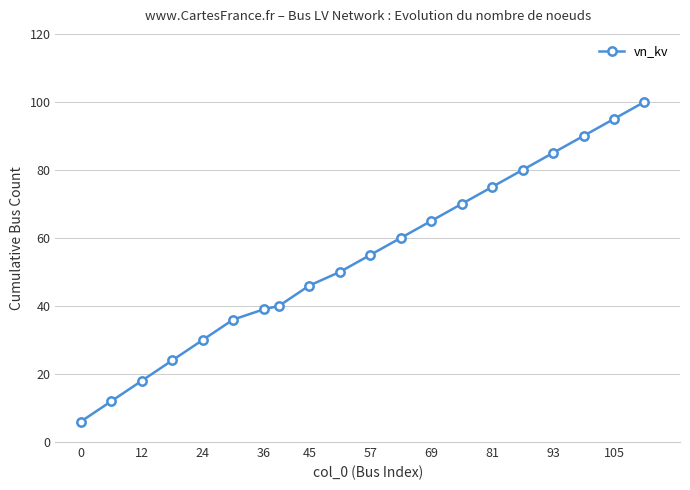

What is the difference between the maximum and minimum values?

94